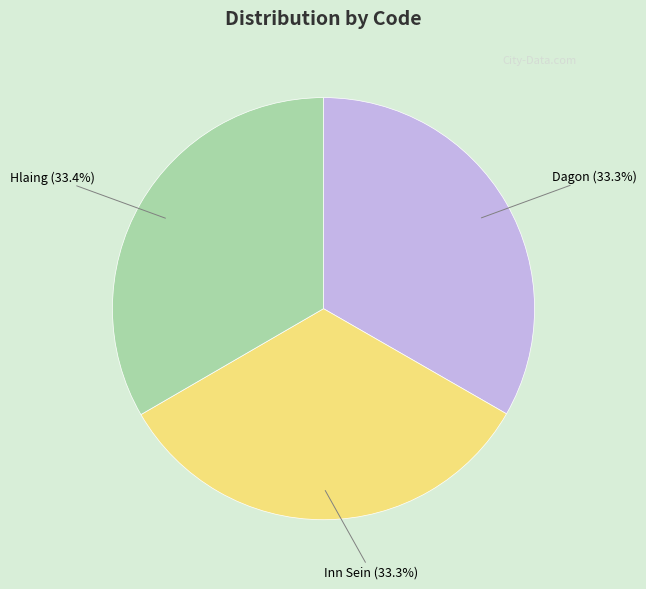

What percentage do Dagon and Hlaing together represent?

66.7%